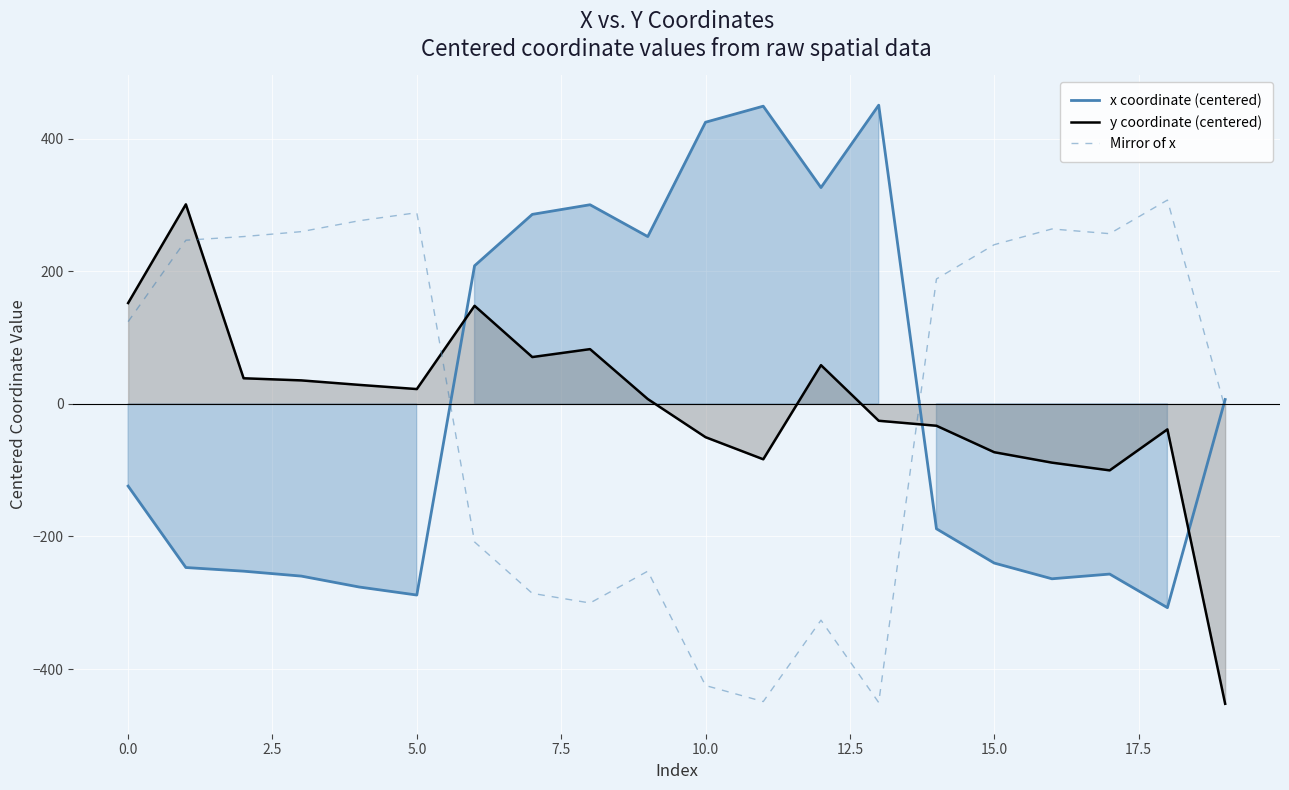

Between 16 and 19, which series saw the biggest shift?

y coordinate (centered)